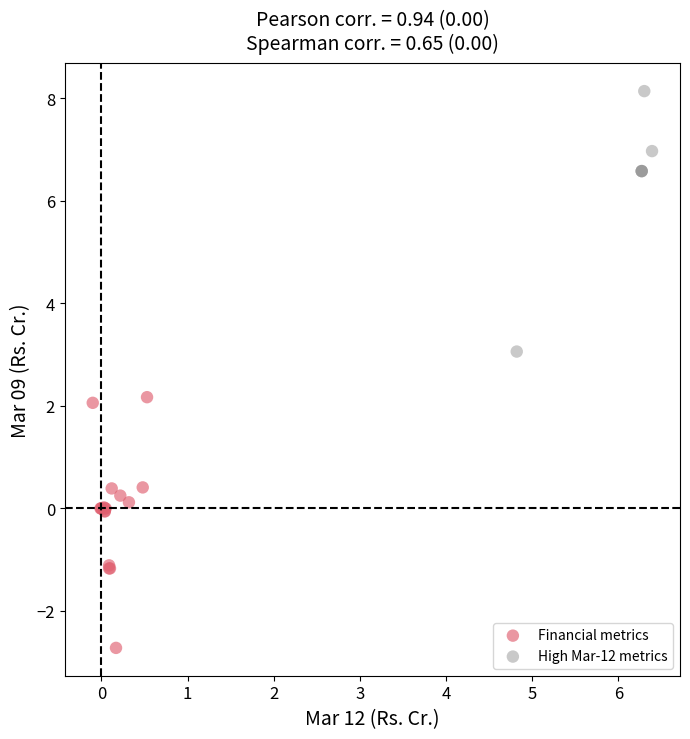

Which series contains the lowest Y value?

Financial metrics